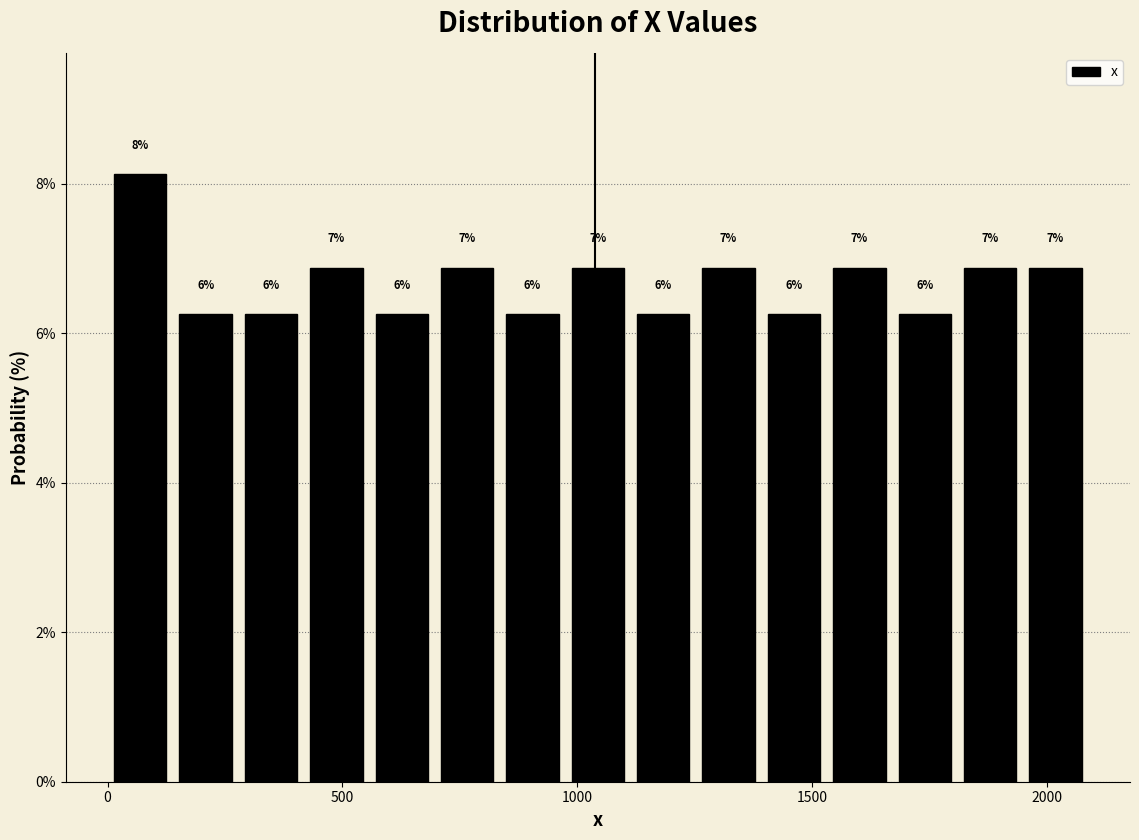

Around what value on the x-axis is the tallest bar? Give the approximate position of its centre, as read against the axis.

50